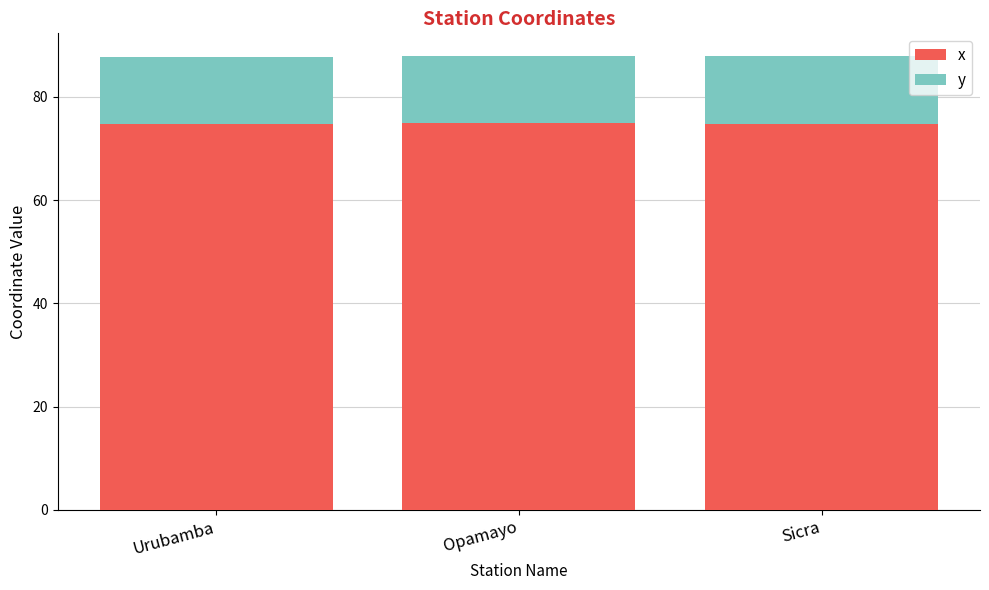

The x series shows 74.7 at Urubamba. True or false?

True